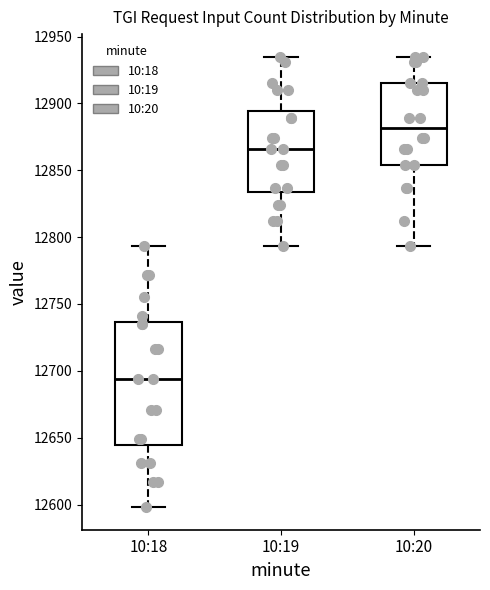

Which box is the tallest, from its lower edge to its upper edge?

10:18